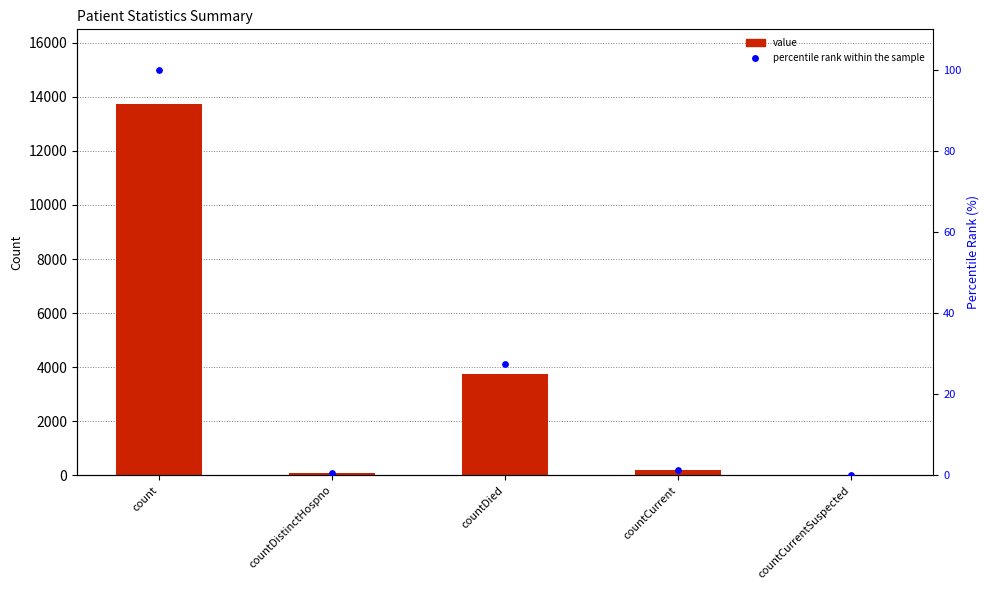

What are all the series names shown in the legend?

value, percentile rank within the sample